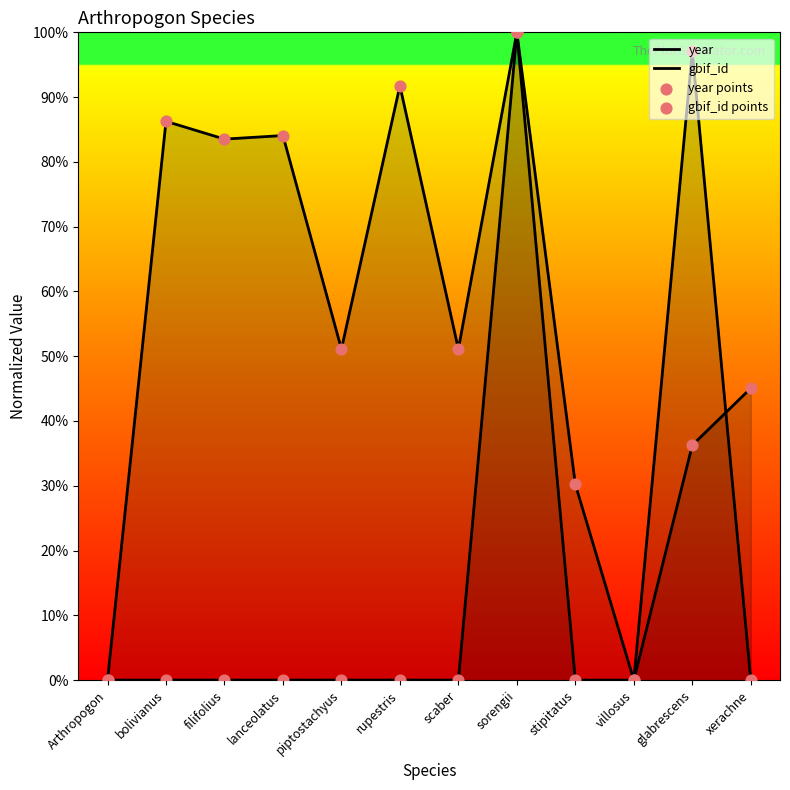

Which series has the widest spread of Y values?

year